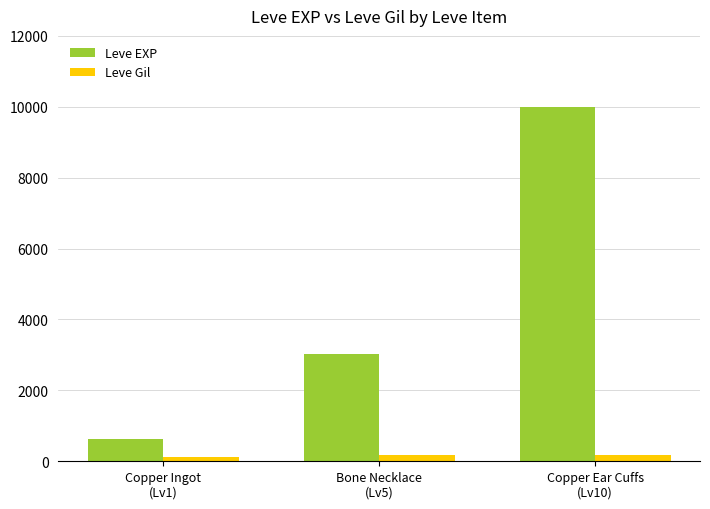

Between Bone Necklace
(Lv5) and Copper Ear Cuffs
(Lv10), which series saw the biggest shift?

Leve EXP